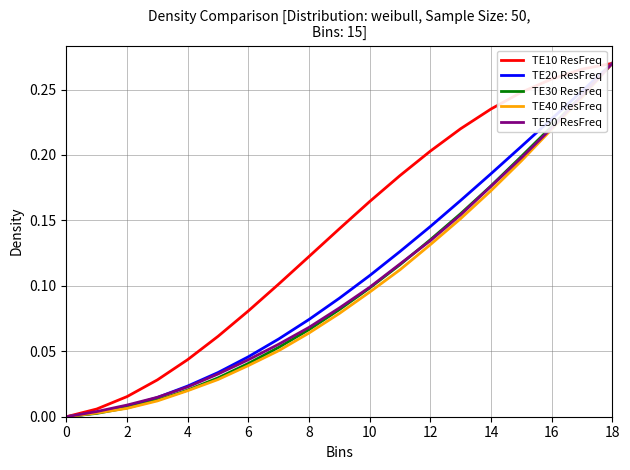

Does the chart display data point markers on the line(s)?

No